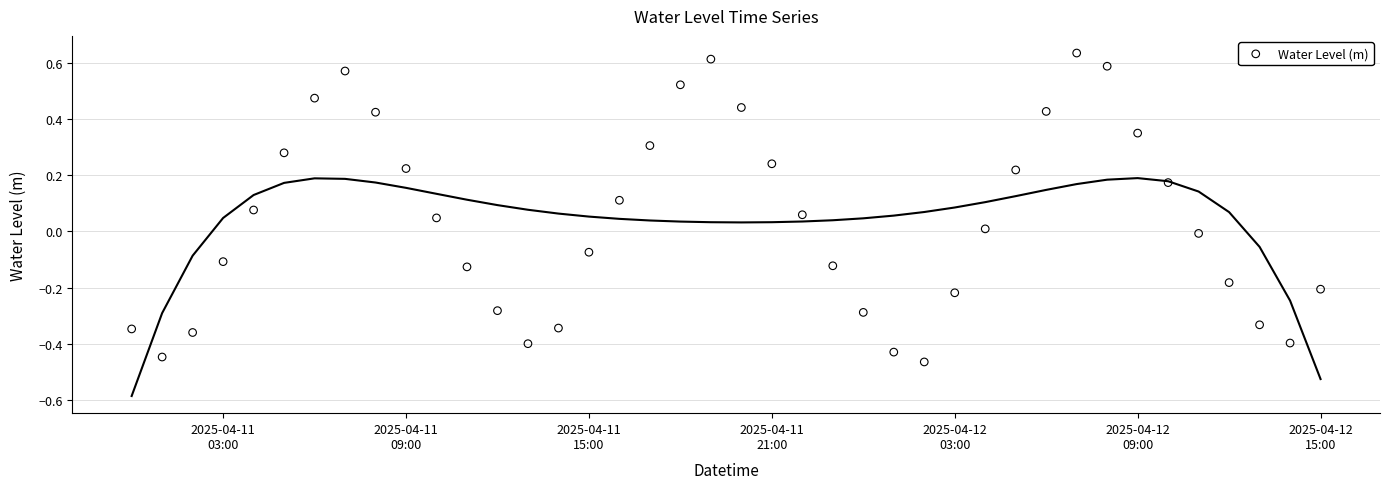

What is the range of Y values (max minus min)?

1.1